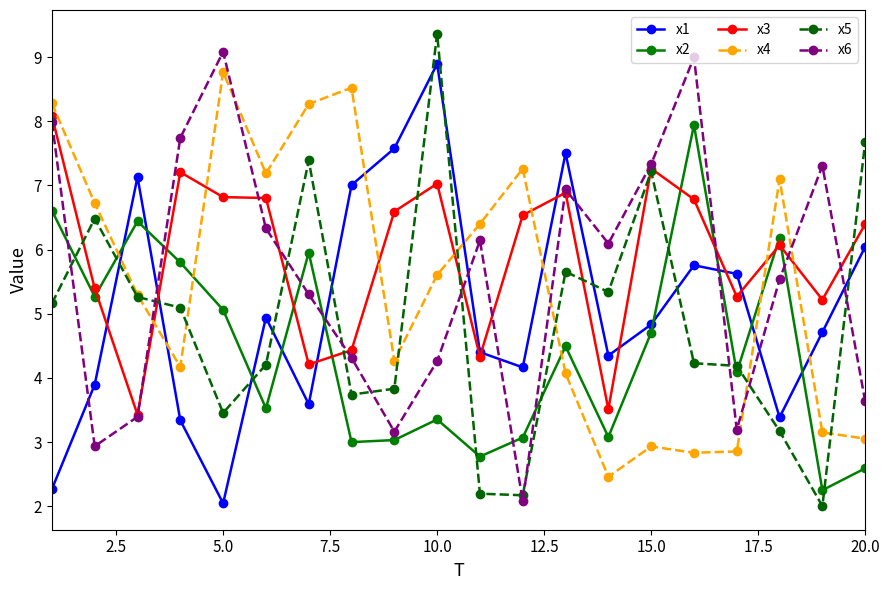

What is the value of the x4 point at the 16th from the left?

2.8